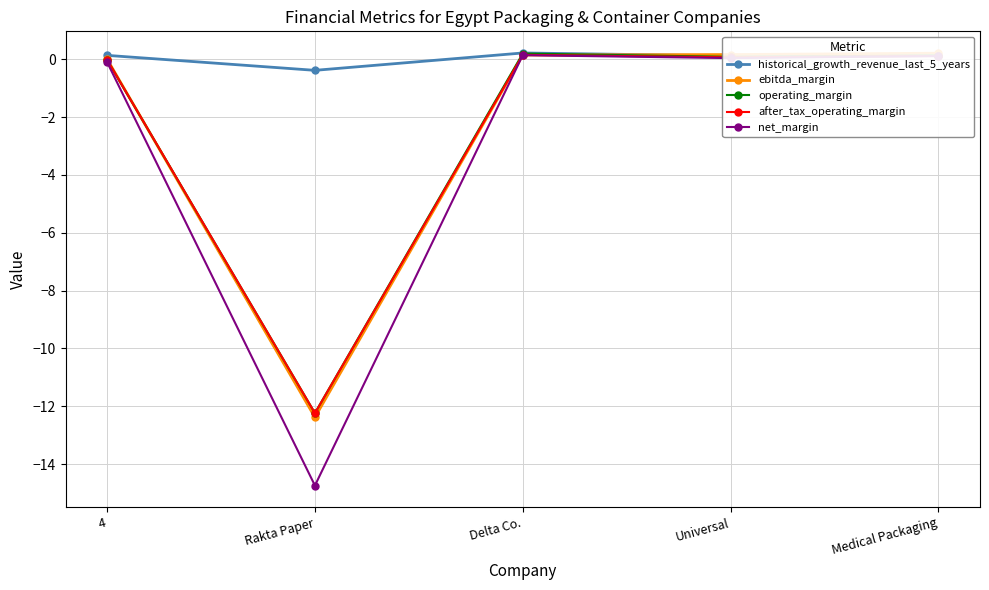

What is the difference between the ebitda_margin values at Universal and 4?

0.2